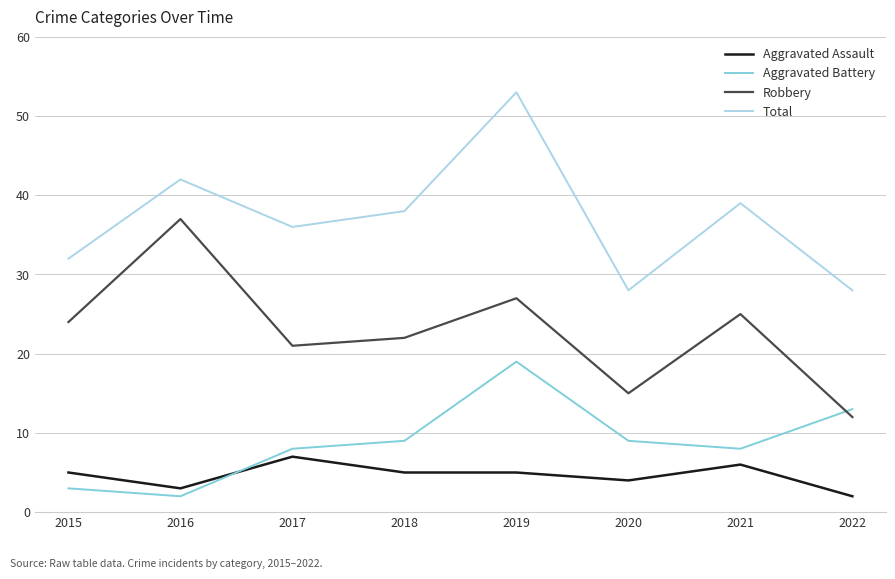

Which series changed the most between 2016 and 2021?

Robbery